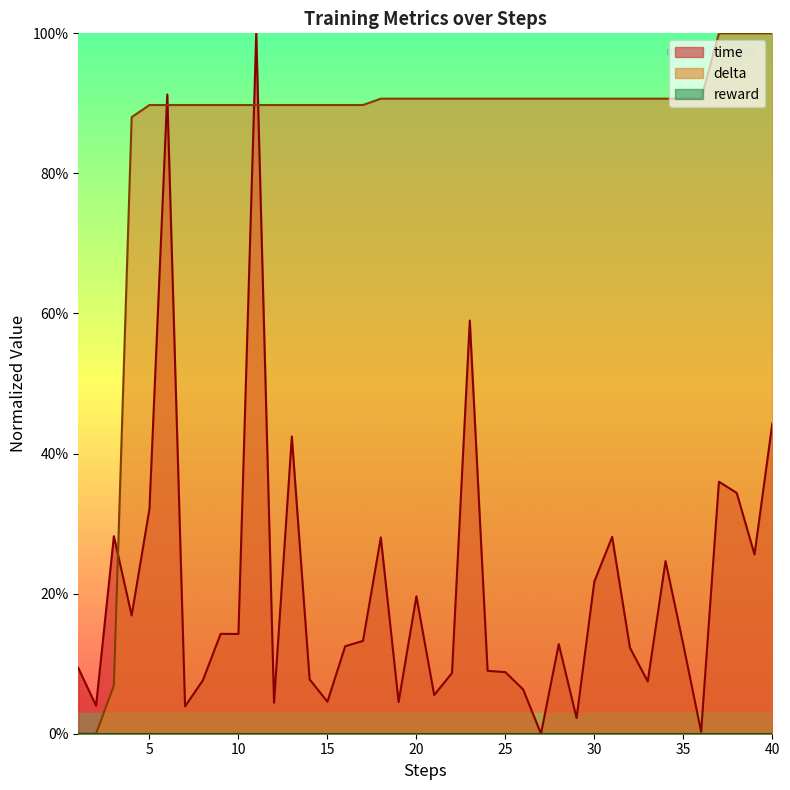

What is the value of the delta point at the 10th from the left?

0.9